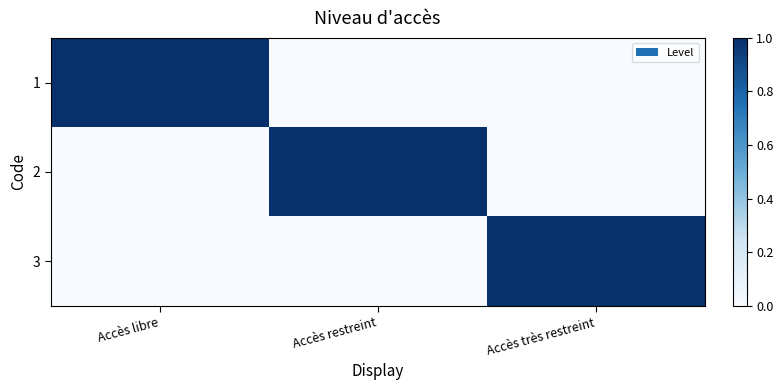

What is the total value across all series at Accès très restreint?

1